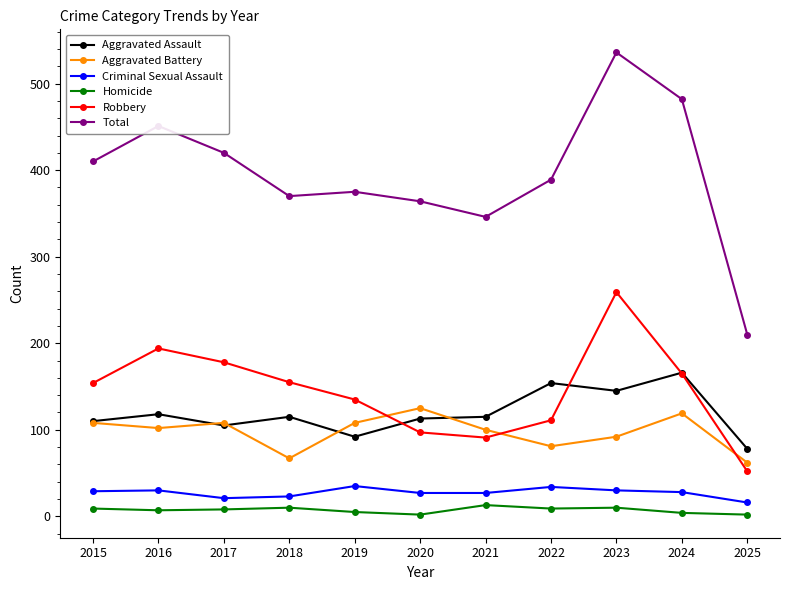

Between 2018 and 2023, which series saw the biggest shift?

Total